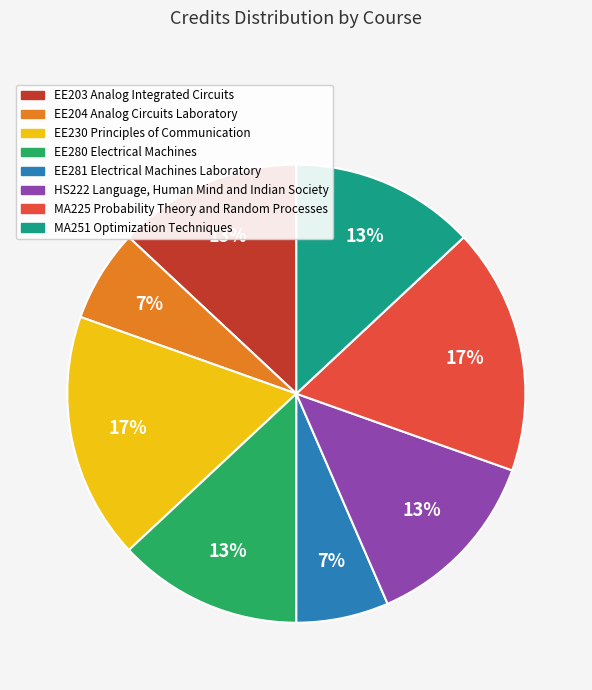

Combined, do HS222 Language, Human Mind and Indian Society and EE230 Principles of Communication account for over 50%?

No